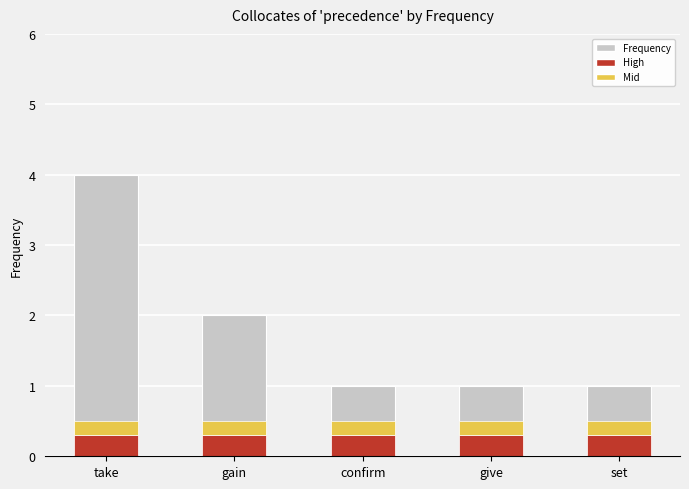

Approximately how many times larger is the value at set compared to give?

1.0